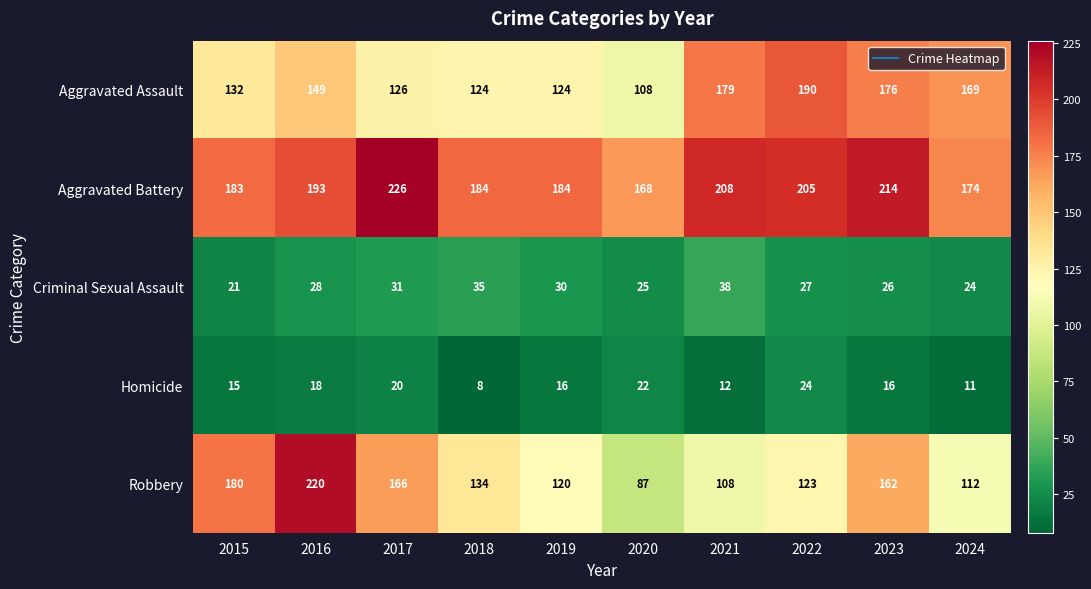

At which label is Criminal Sexual Assault closest to 29?

2016